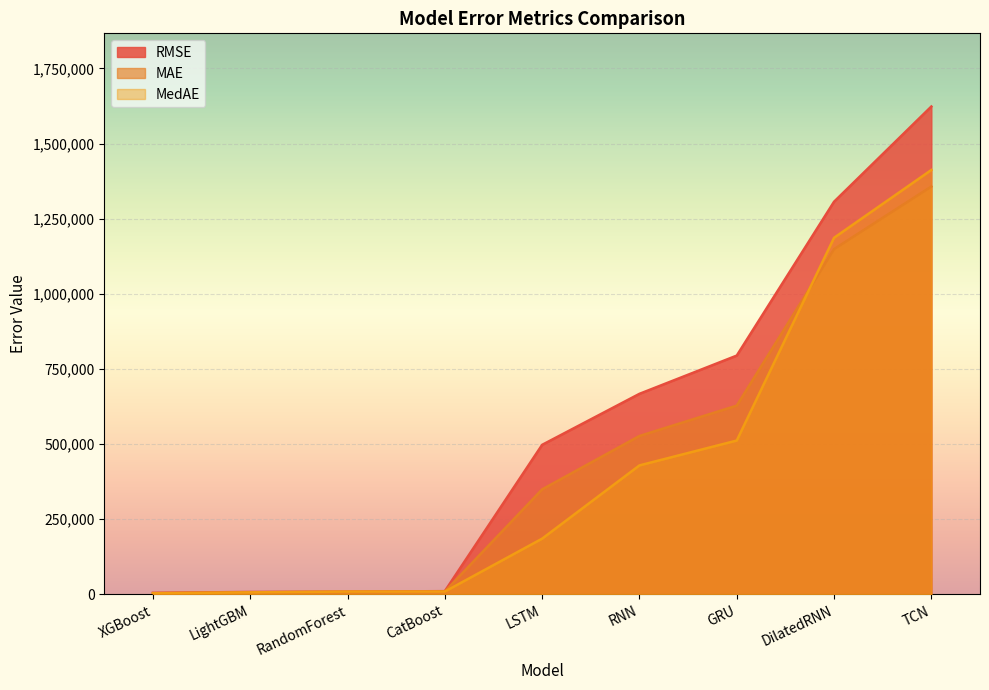

Which series has the largest total across all categories?

RMSE